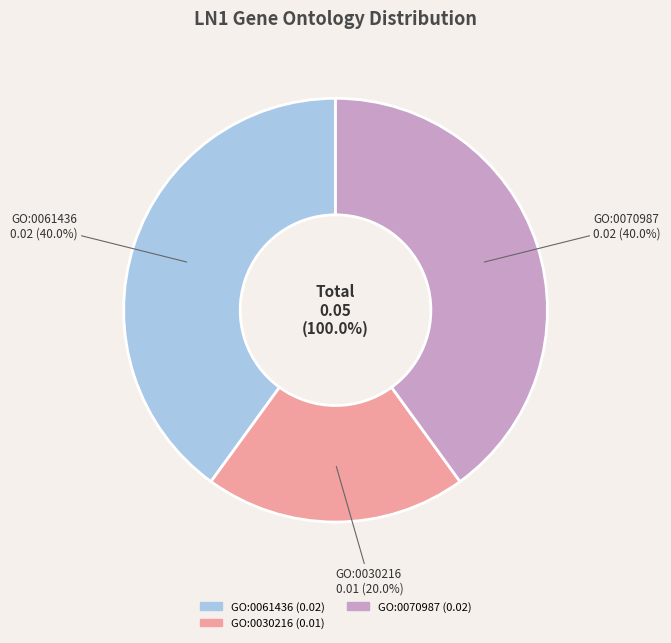

Which category has the biggest portion of the pie?

GO:0061436